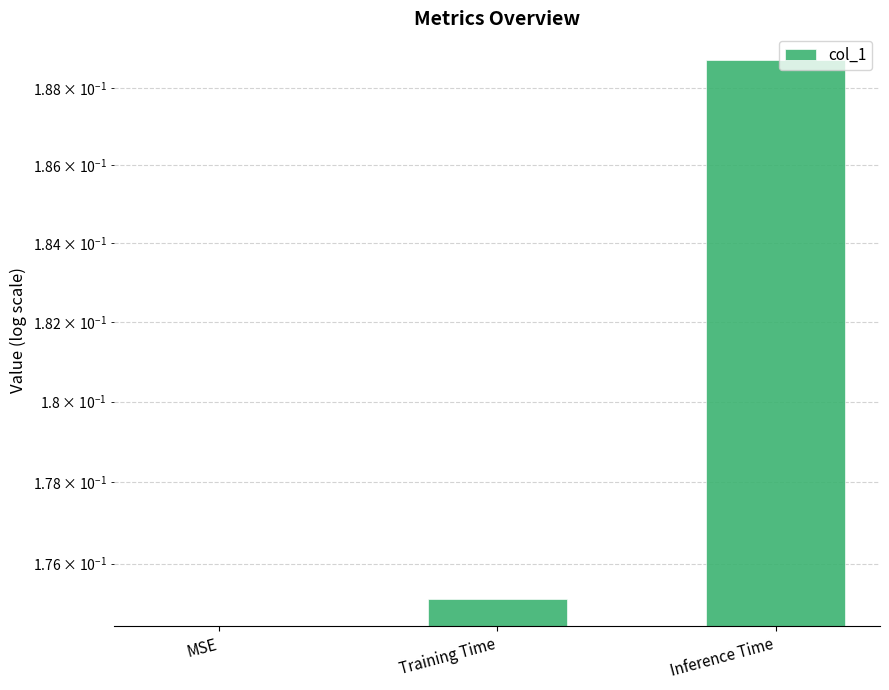

At which label is the value closest to 0?

MSE